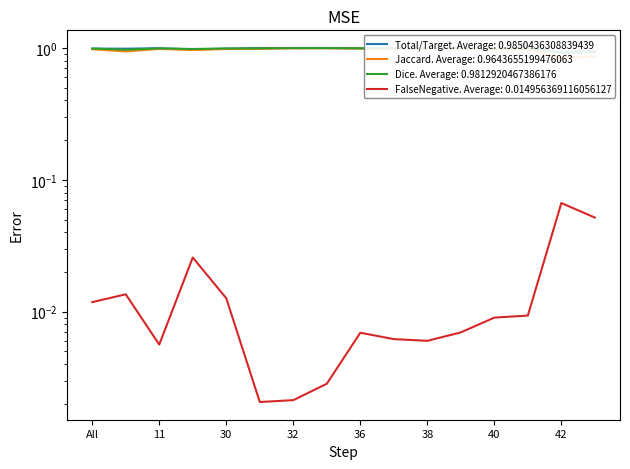

What is the total value across all series at 39?

3.0